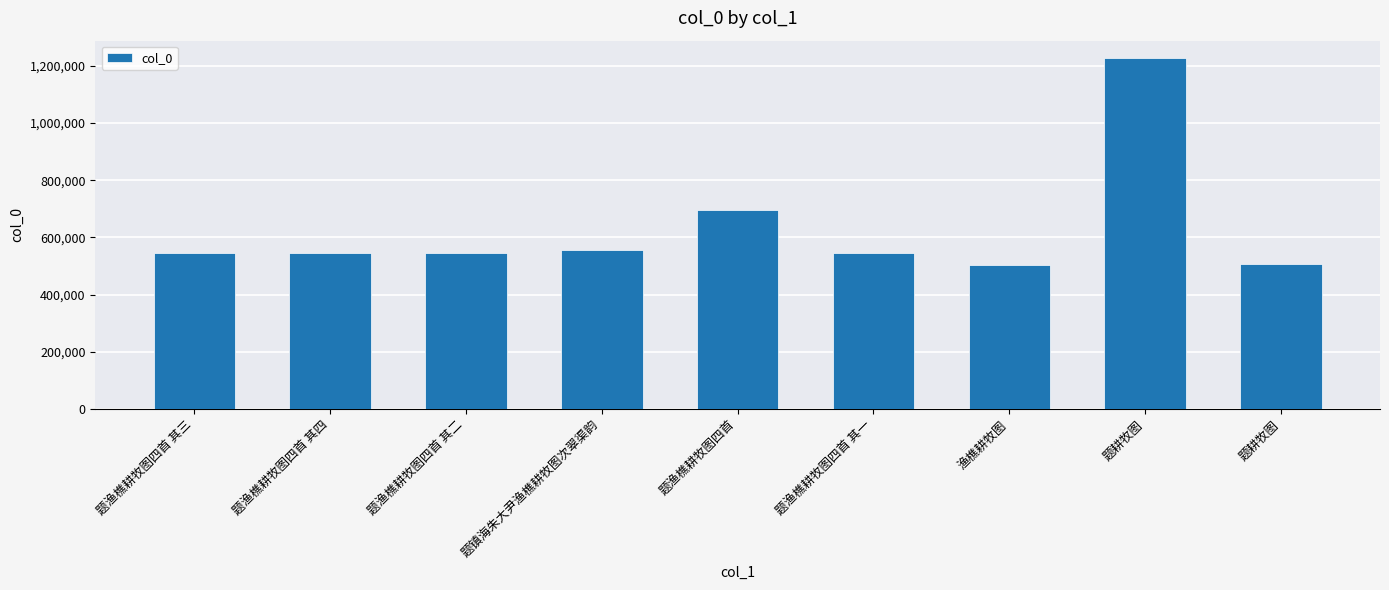

What is the value of the 8th bar from the left?

1226617